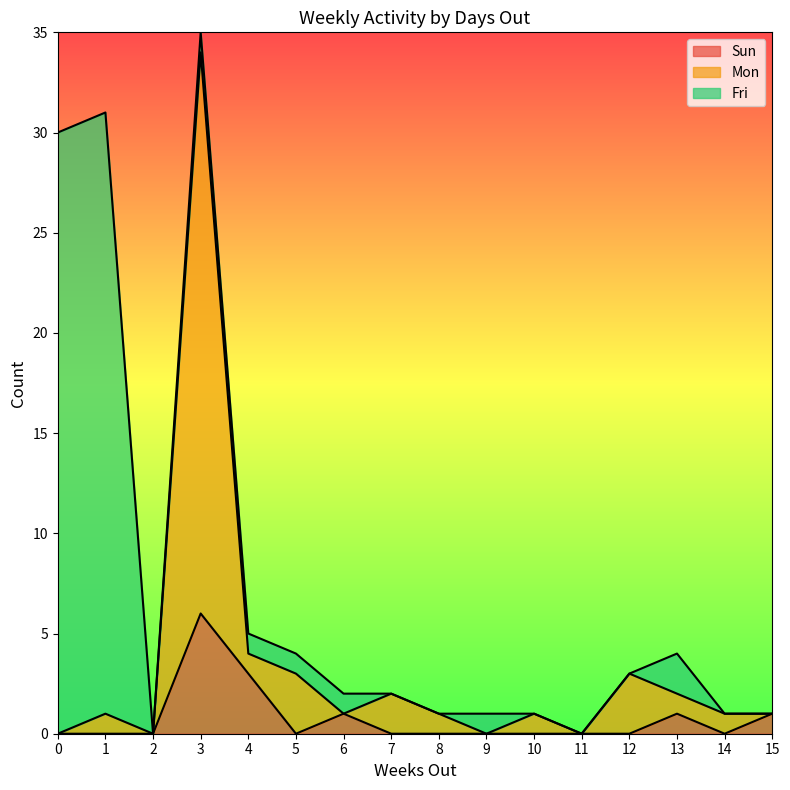

What is the sum of the Sun values at 8 and 6?

1